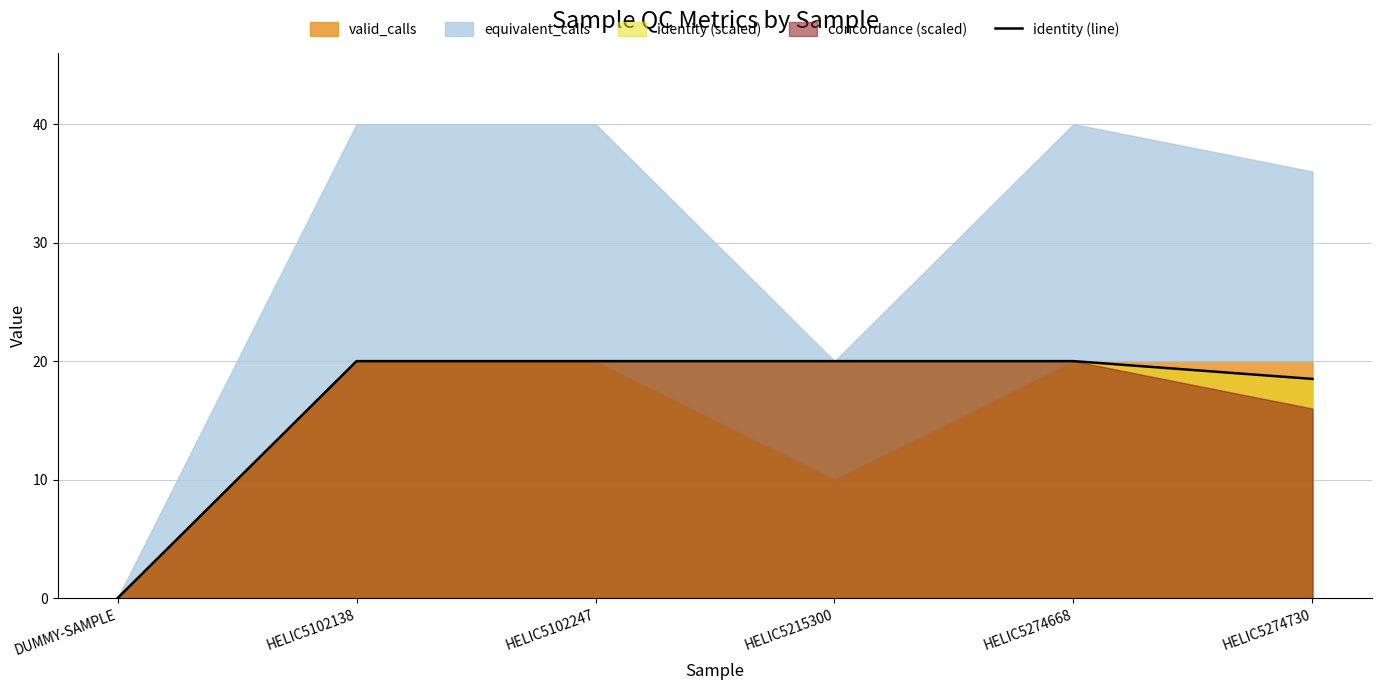

What position from the left is HELIC5274668?

5